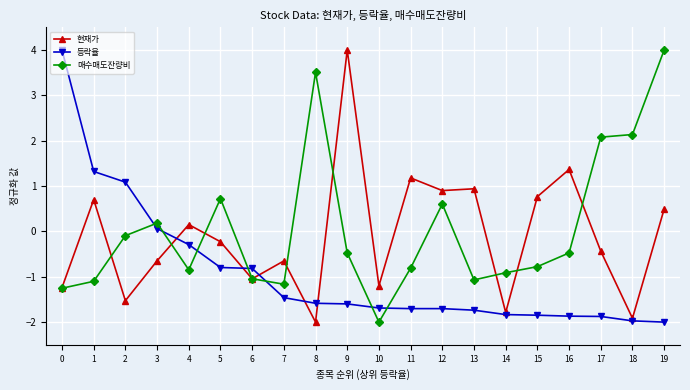

How many series are shown in this chart?

3